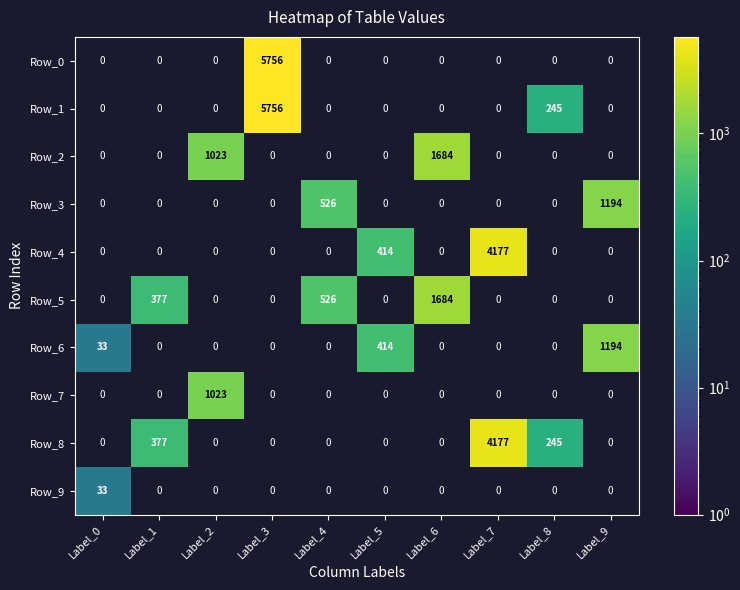

Is the value of Row_3 at Label_8 greater than the value of Row_8 at Label_5?

No